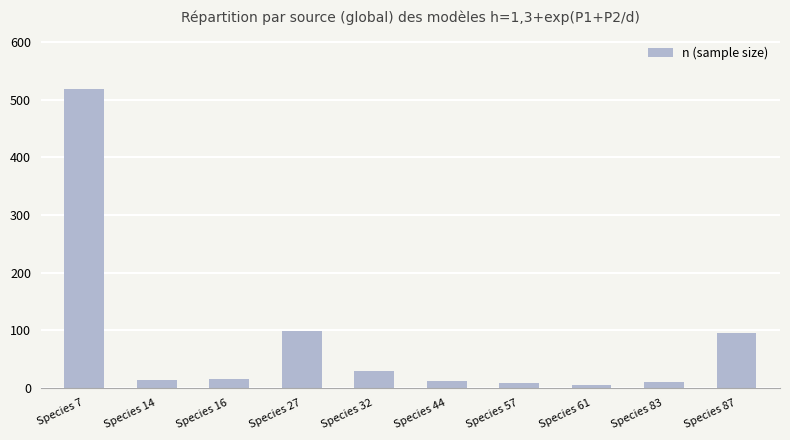

Count the number of data series in this chart.

1